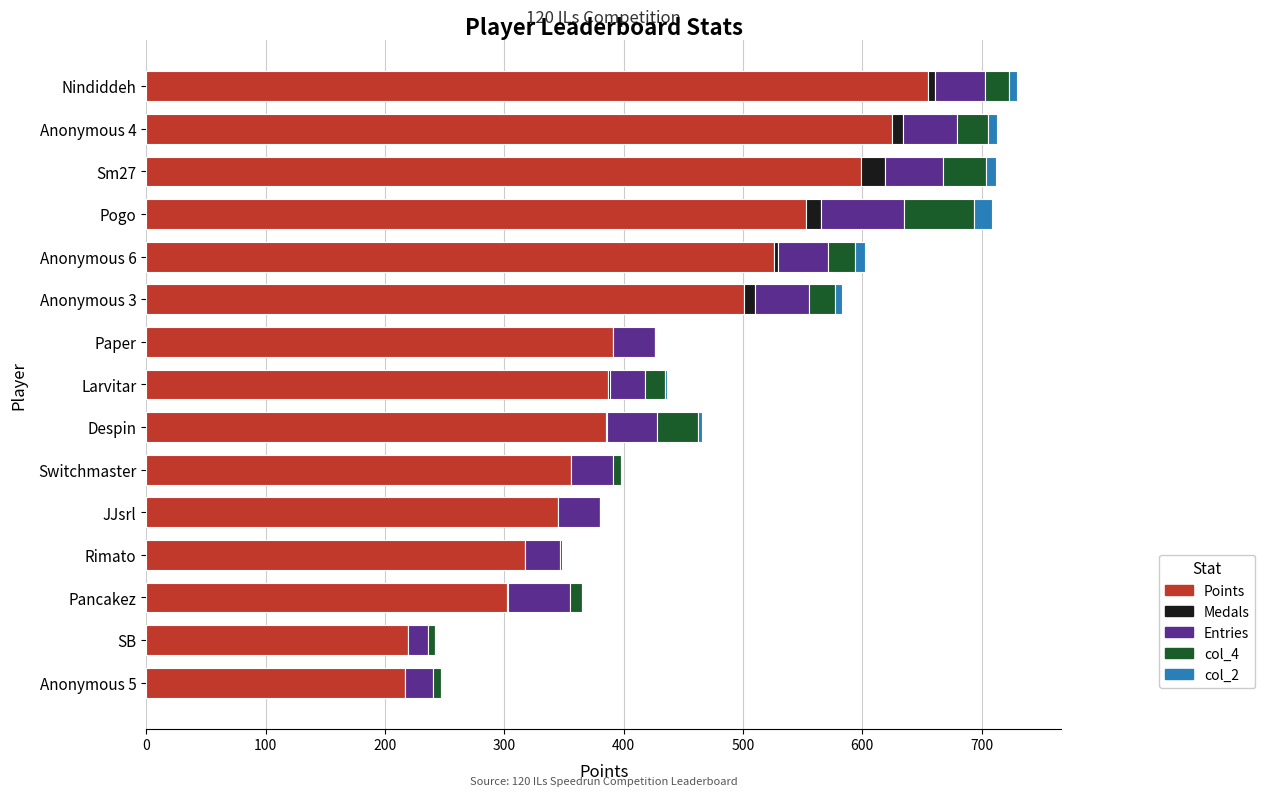

The Points series shows 655 at Nindiddeh. True or false?

True